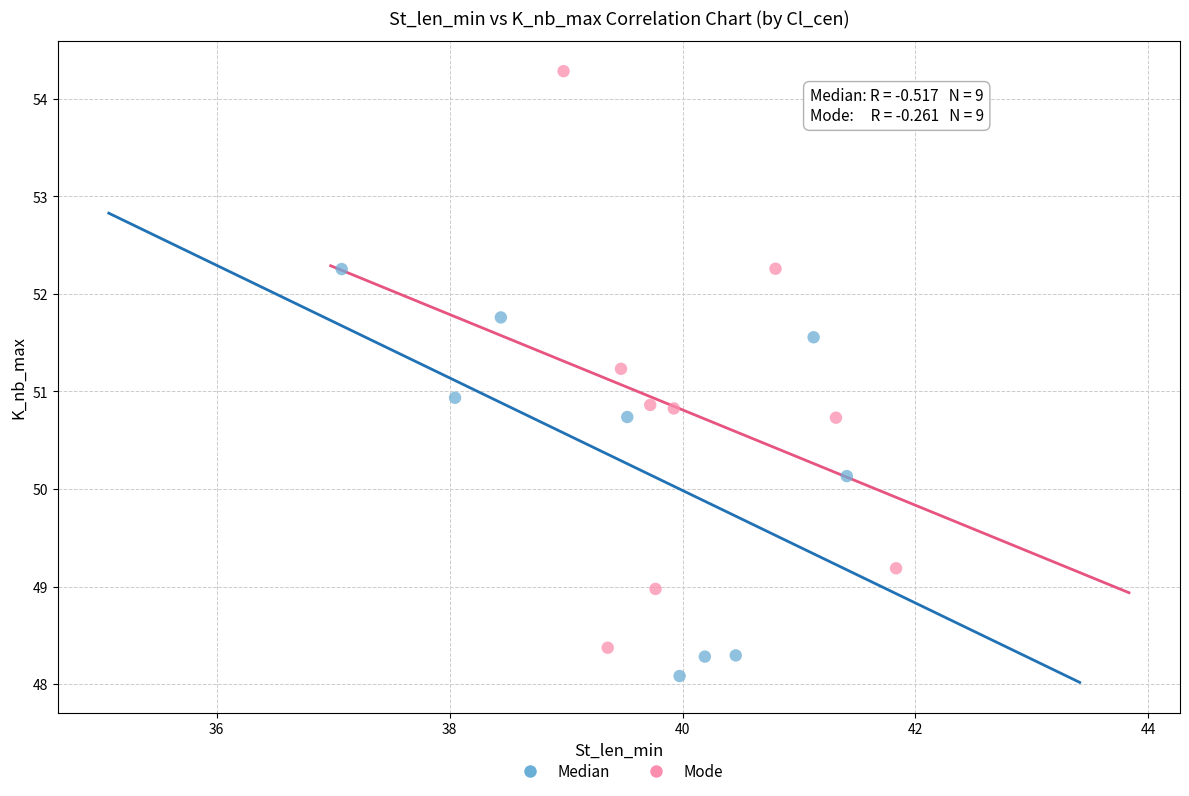

Which series contains the highest Y value?

Mode